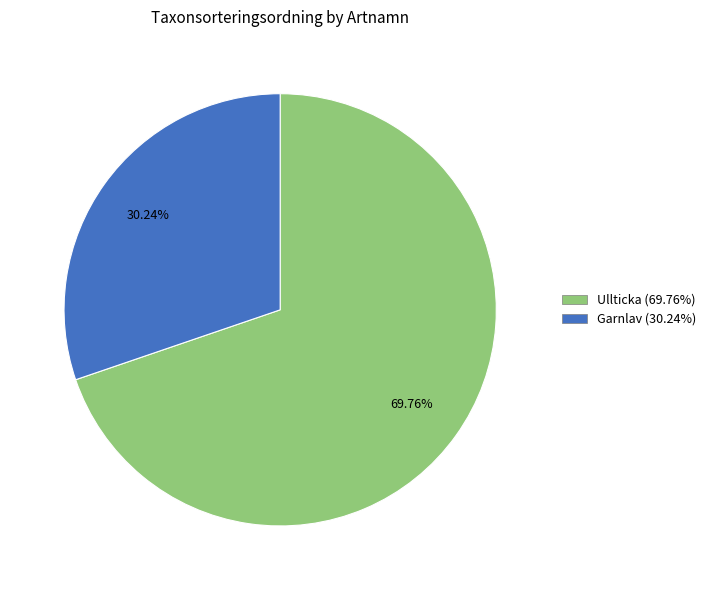

Does Garnlav (30.24%) account for over 50% of the chart?

No